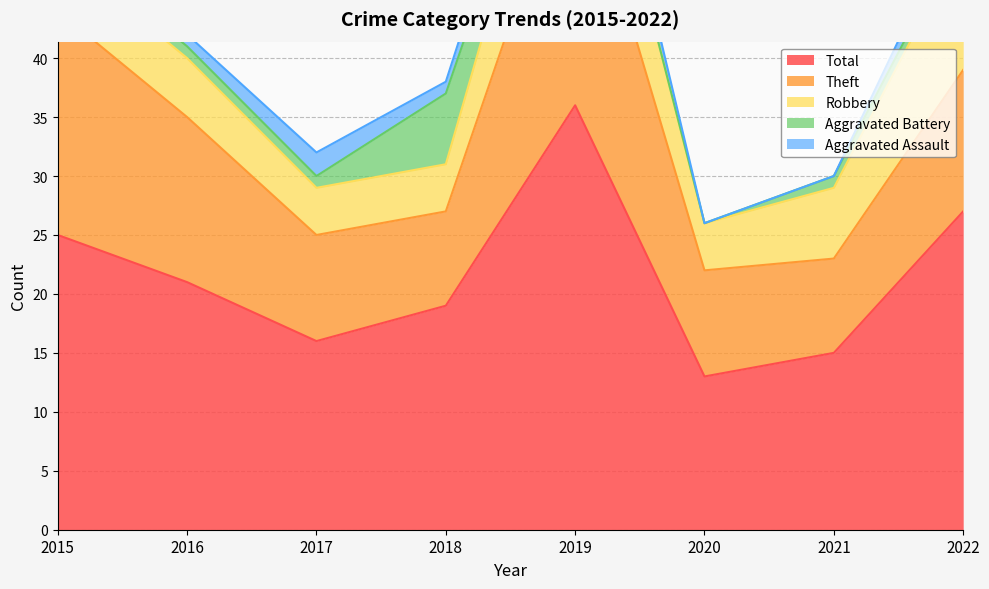

In Robbery, how many points are lower than both neighbors (excluding endpoints)?

1